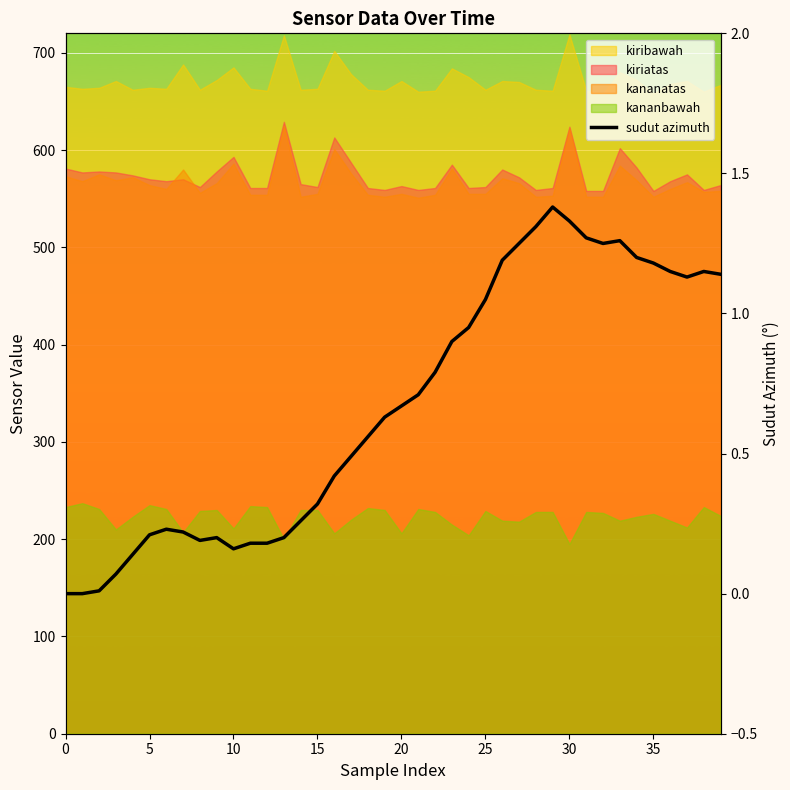

What is the change in value from 17 to 35?

+0.7